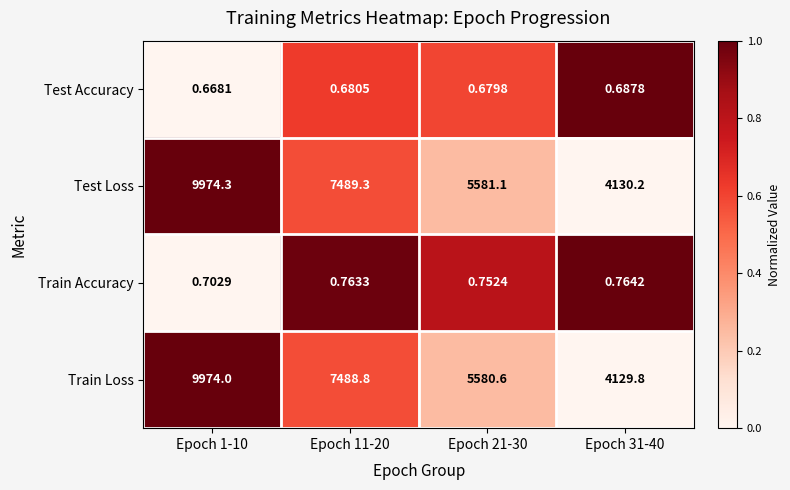

Which series changed the most between Epoch 1-10 and Epoch 31-40?

Train Loss